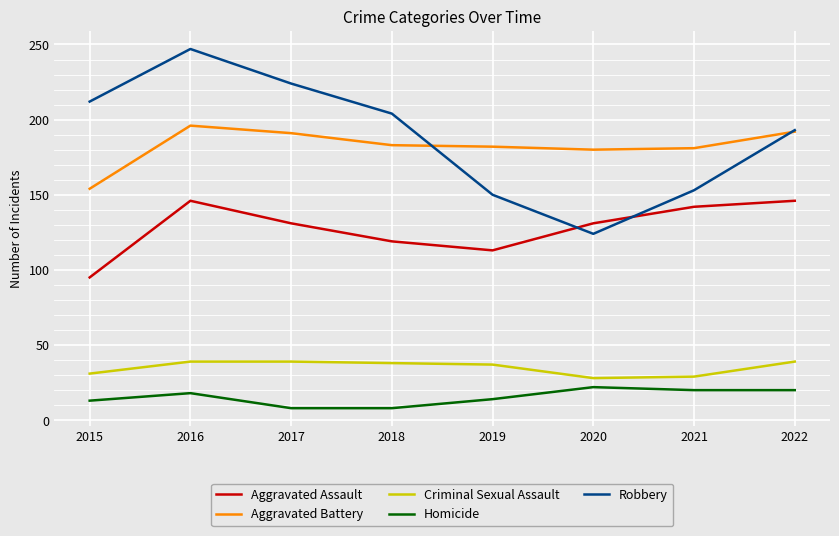

Rank the series by their maximum value, from lowest to highest.

Homicide, Criminal Sexual Assault, Aggravated Assault, Aggravated Battery, Robbery